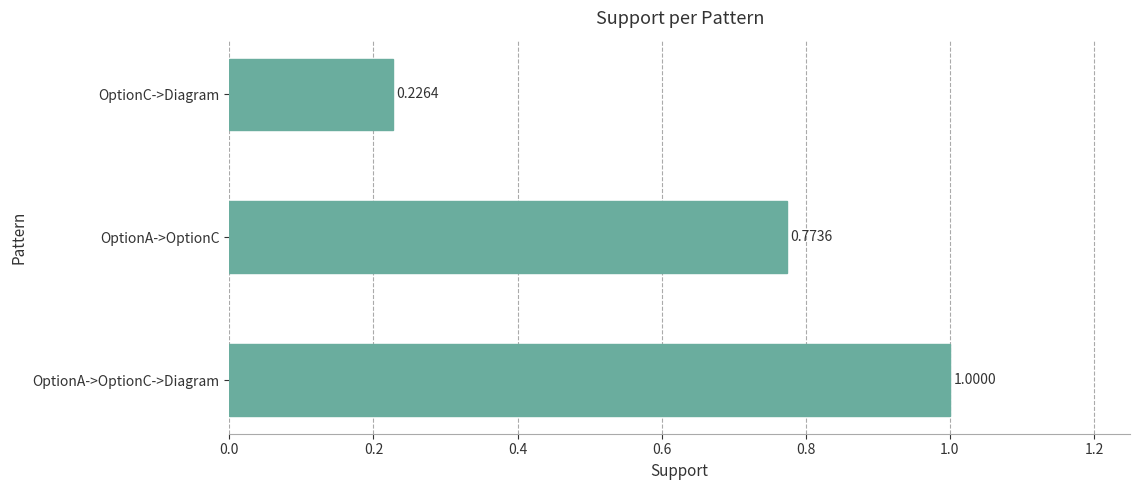

Which category has the lowest value across all series?

OptionC->Diagram